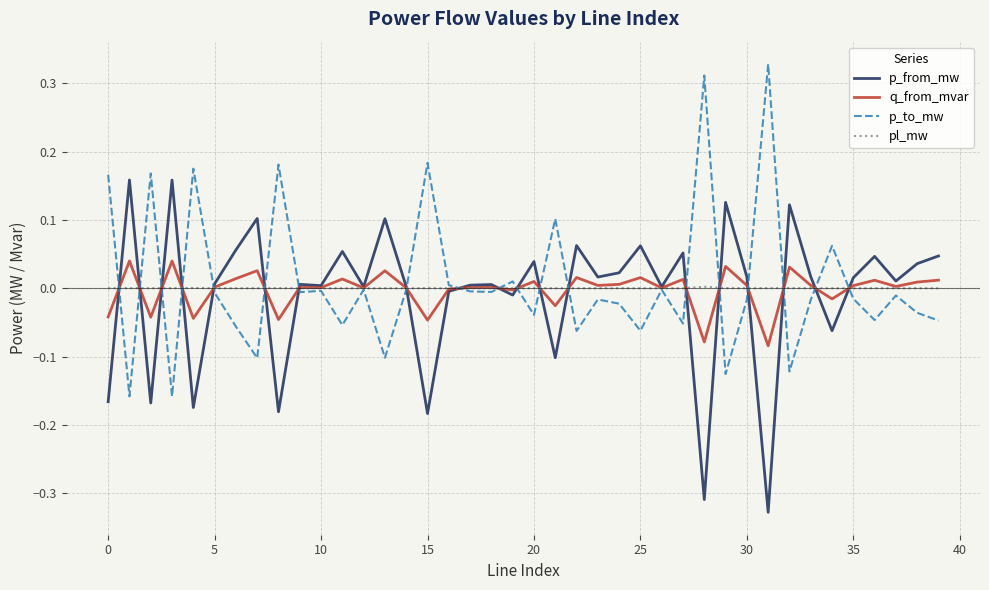

Count the number of data series in this chart.

4